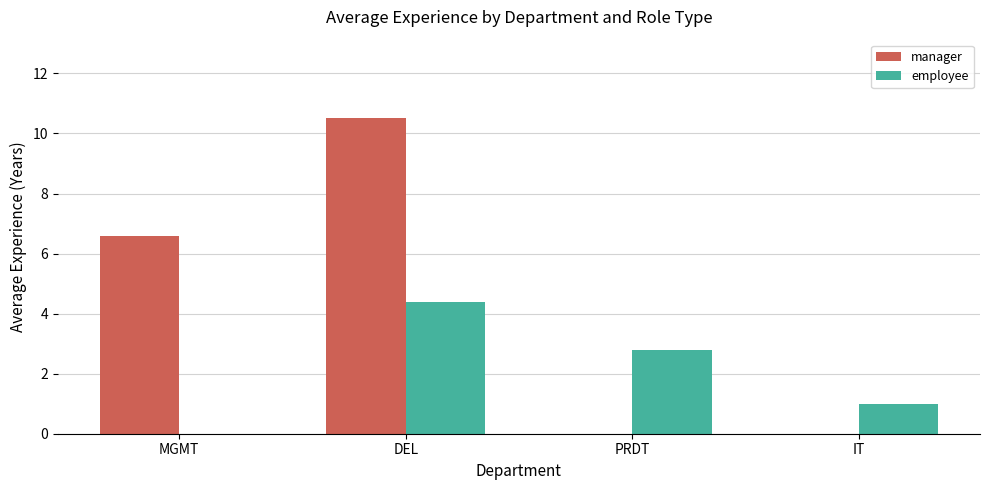

How many categories are shown in the chart?

4